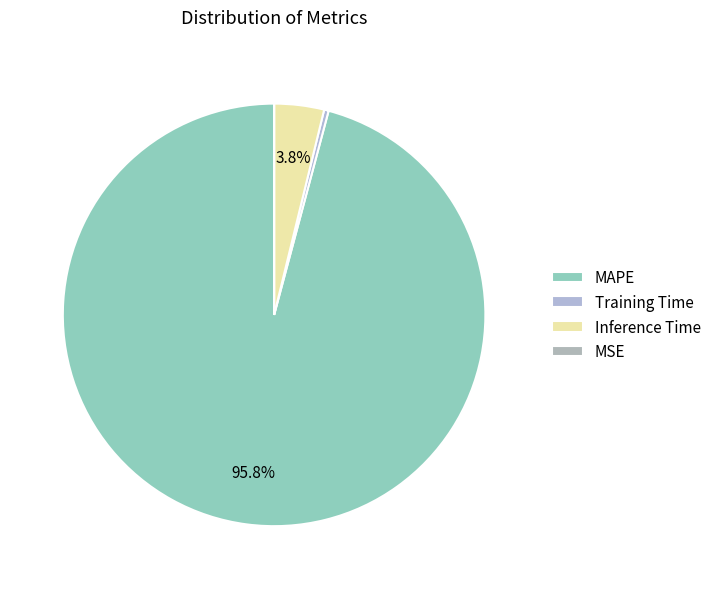

Combined, what portion of the pie is MSE and Training Time?

0.3%